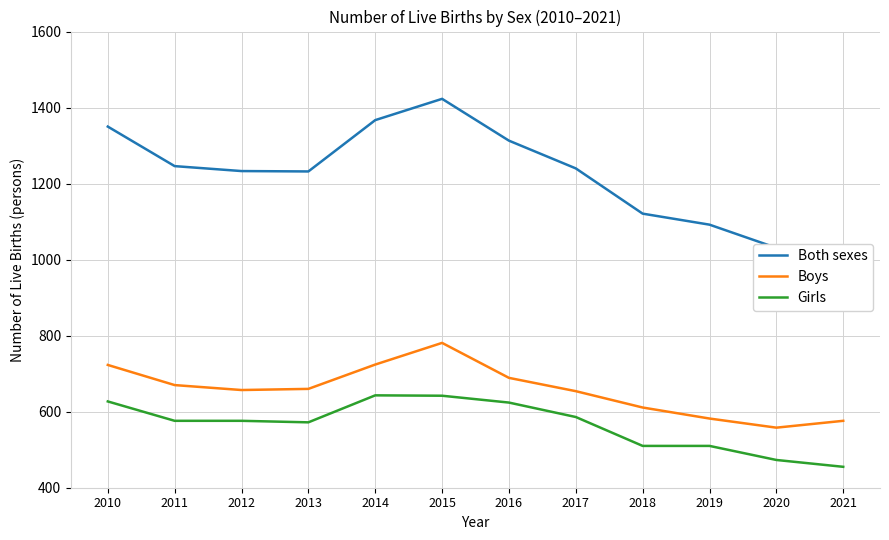

What is the difference between the maximum and minimum values in the Boys series?

223